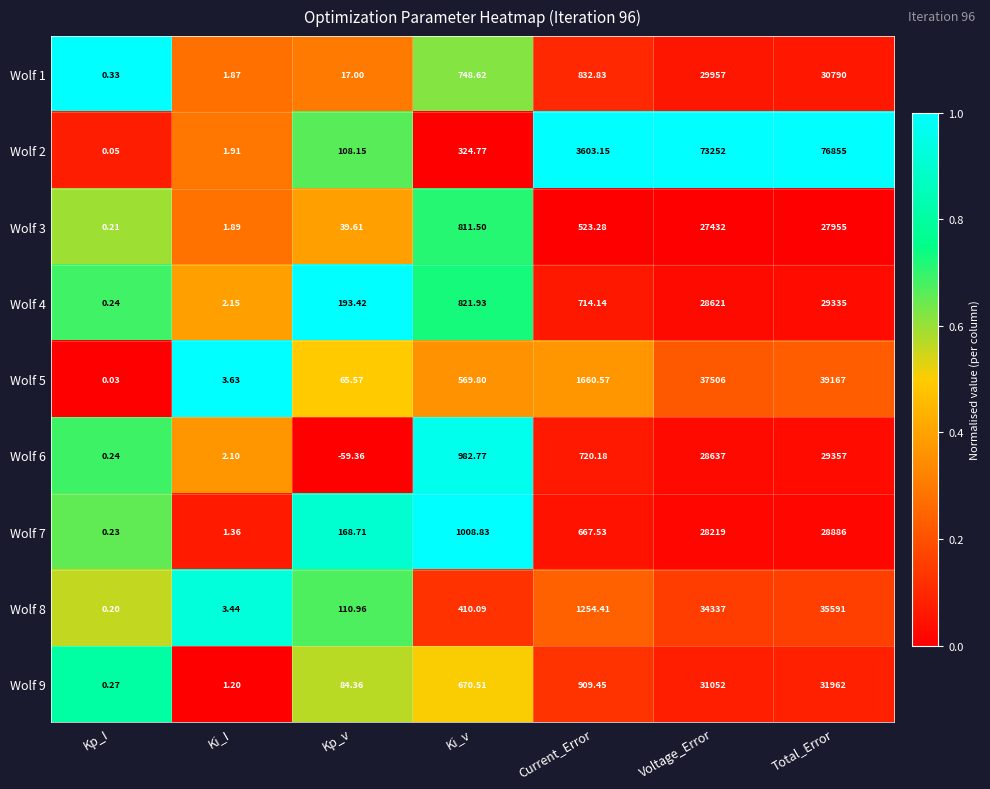

Rank the series by their maximum value, from highest to lowest.

Wolf 2, Wolf 5, Wolf 8, Wolf 9, Wolf 1, Wolf 6, Wolf 4, Wolf 7, Wolf 3